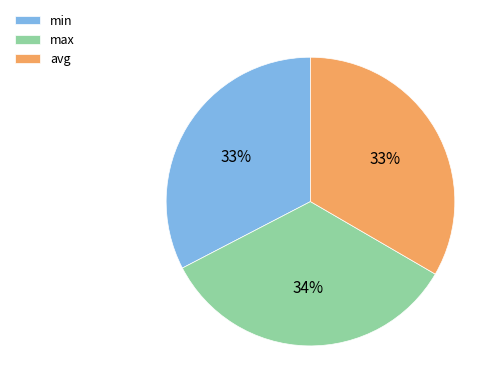

Which slice is the largest?

max